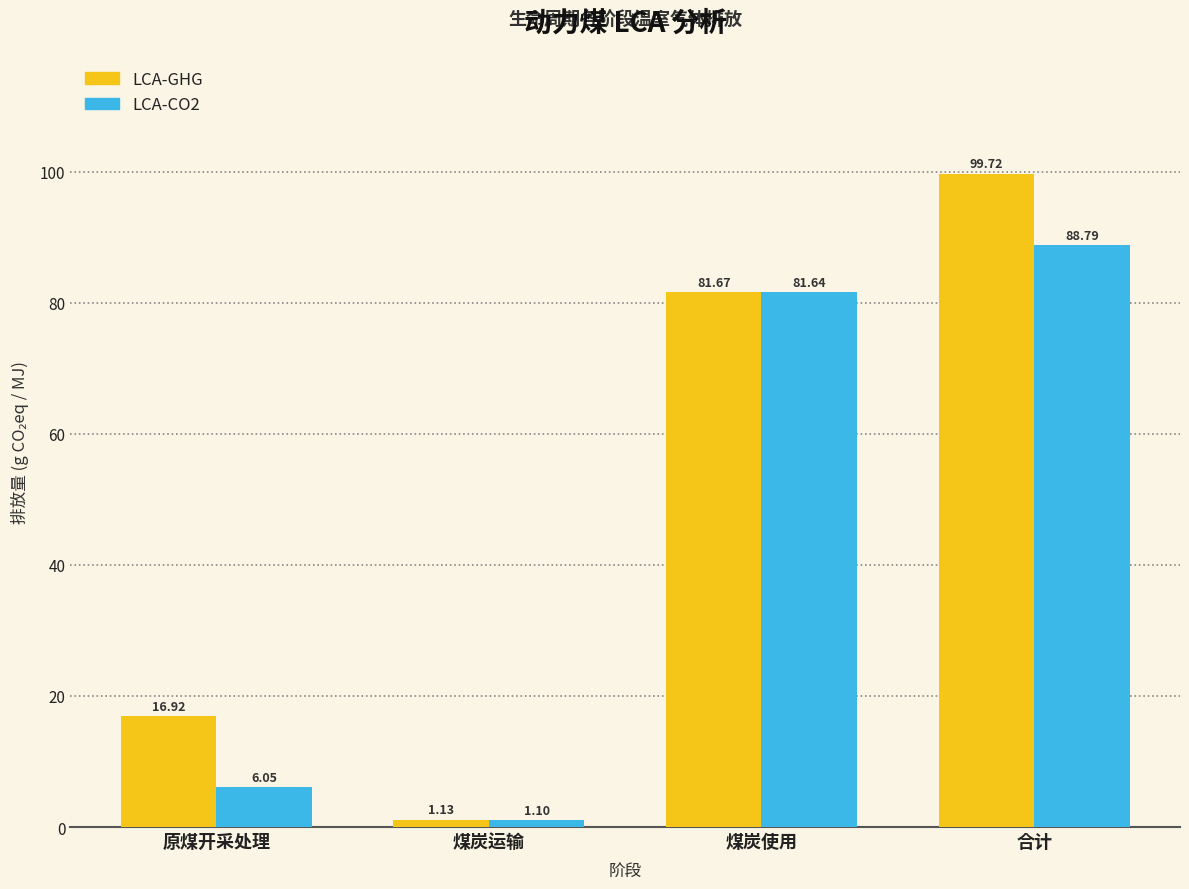

At which label does LCA-CO2 first exceed 81?

煤炭使用